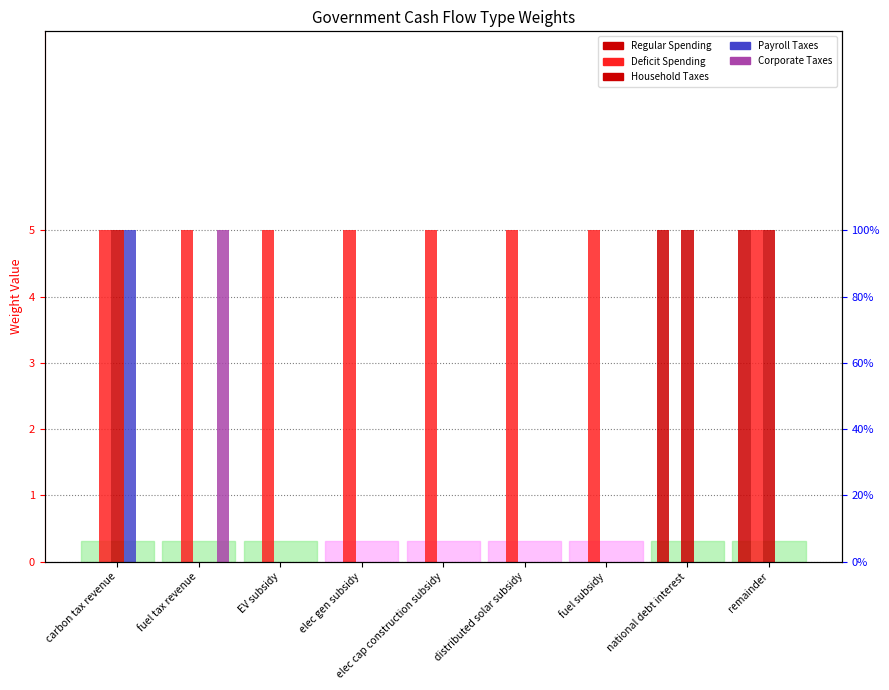

What is the difference between the Regular Spending values at remainder and carbon tax revenue?

5